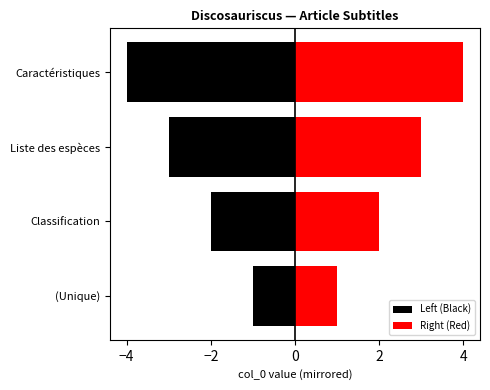

Reading right to left, extract all data points from this chart.

Left (Black): -4	-3	-2	-1
Right (Red): 4	3	2	1